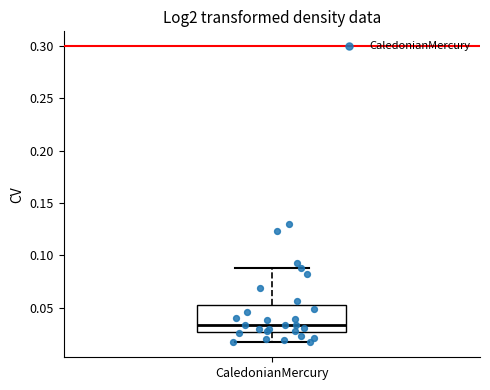

Transcribe this box plot: give where the median line is, the range the box spans, and where the two whiskers end, as read against the y-axis. The values are not printed on the chart, so give them approximately, as read against the axis.

median 0.035, box 0.025 to 0.050, whiskers 0.015 to 0.090